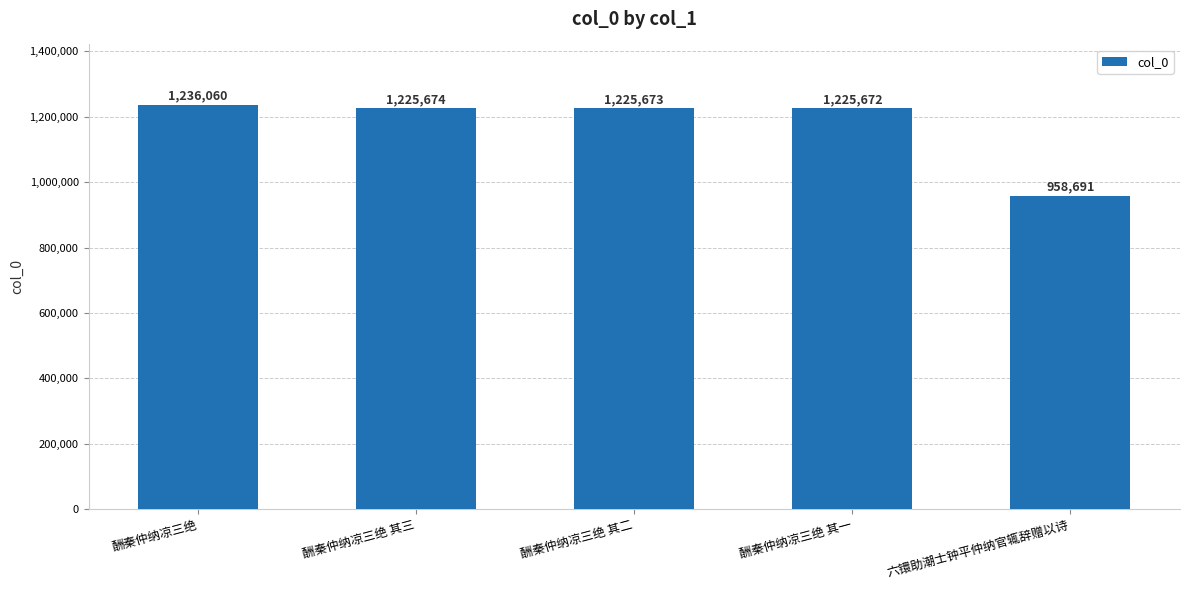

What value does the data have at 酬秦仲纳凉三绝 其三, to the nearest 100?

1225700